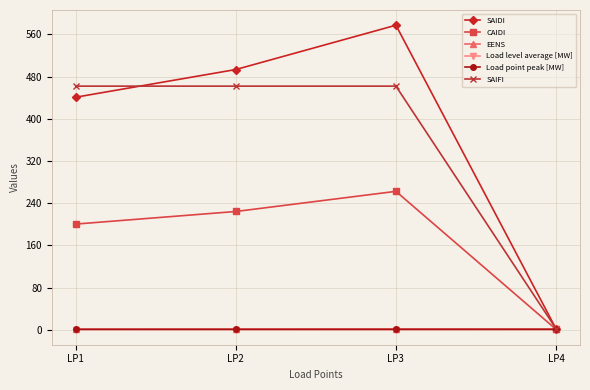

What is the average value of the Load point peak [MW] series?

0.9